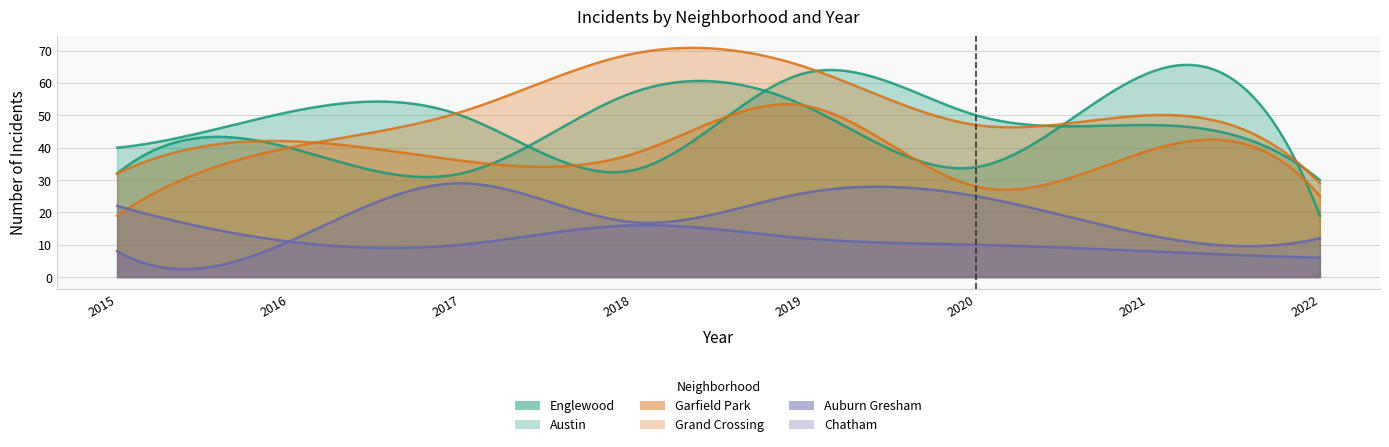

Reading left to right, extract all data points from this chart.

Englewood: 40	51	50	33	63	50	47	30
Austin: 32	40	32	57	53	34	63	19
Garfield Park: 19	40	51	69	65	47	50	29
Grand Crossing: 32	42	36	38	53	28	39	25
Auburn Gresham: 22	11	10	16	12	10	8	6
Chatham: 8	11	29	17	26	25	13	12